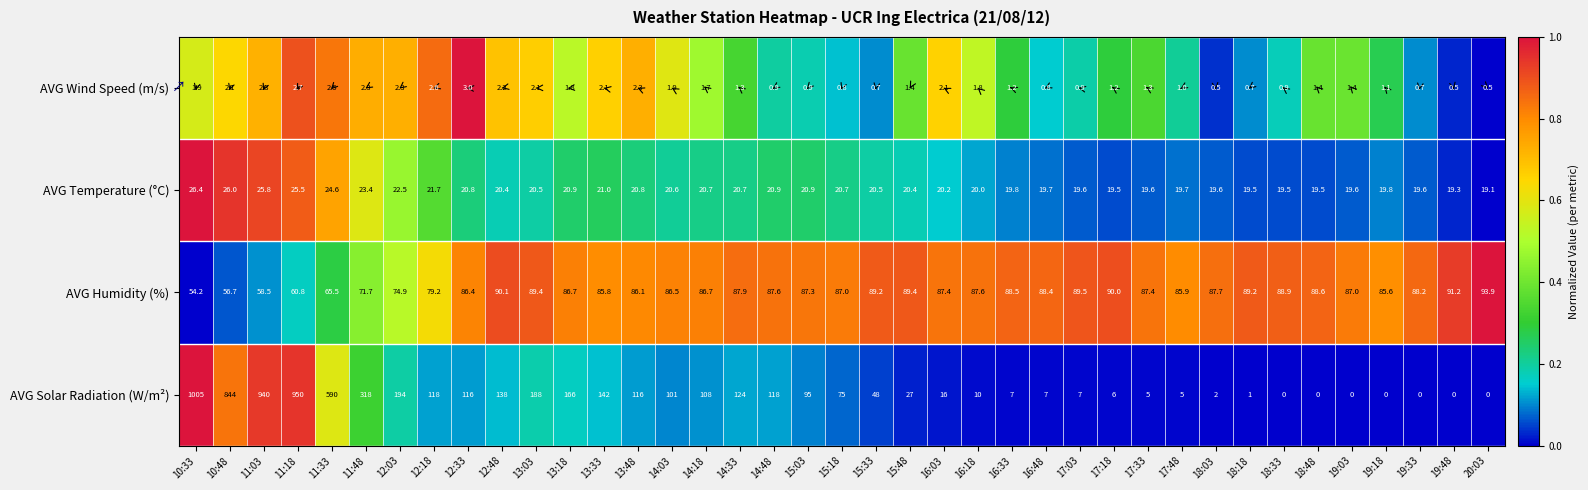

What is the maximum value for AVG Temperature (°C)?

26.4